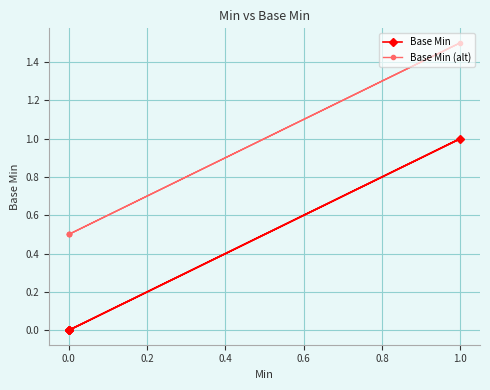

What is the maximum value shown in the chart?

1.5